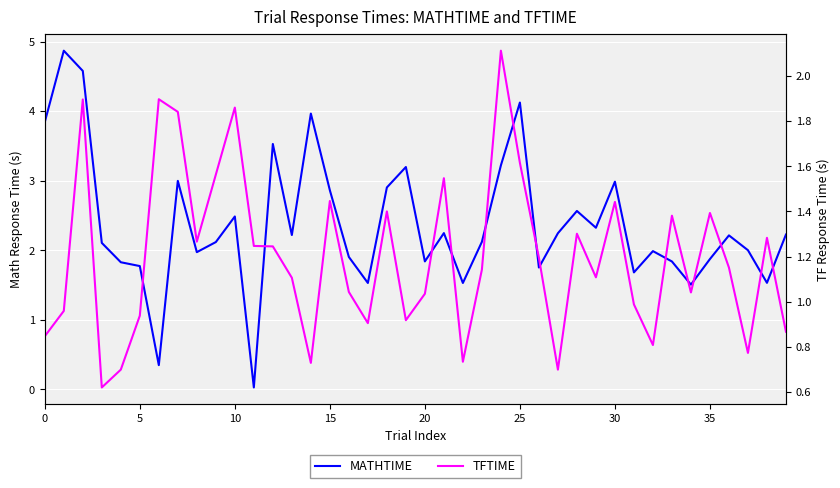

What value does the TFTIME series have at 24?

2.1